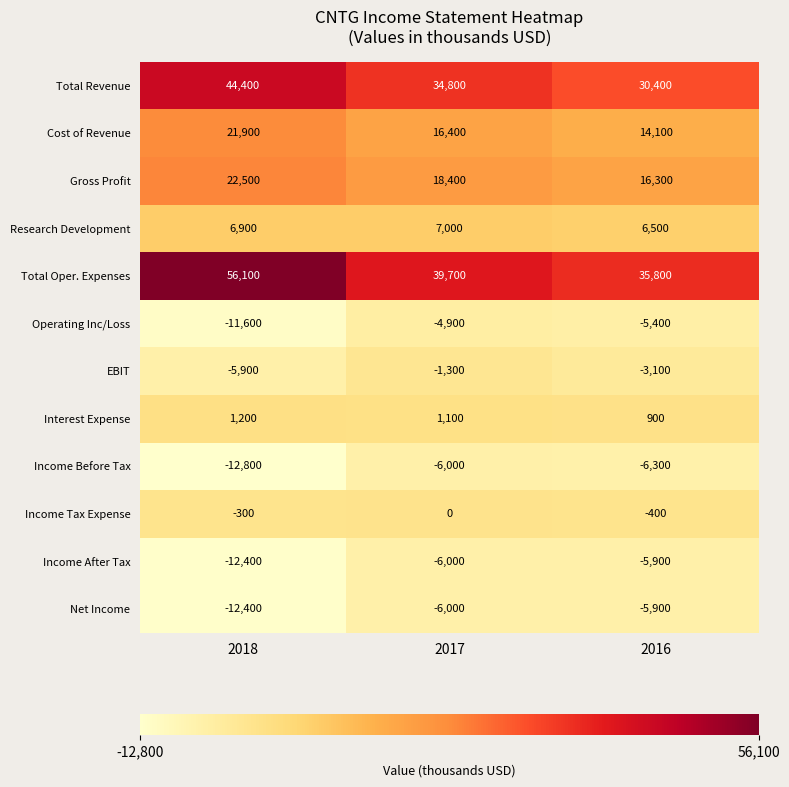

What is the sum of the Net Income values at 2018 and 2016?

-18300